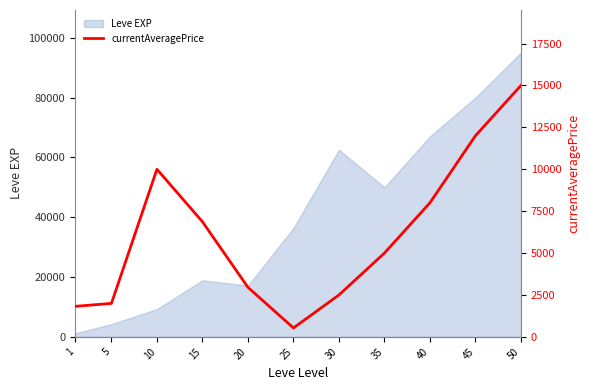

How many lines are shown in the chart?

1